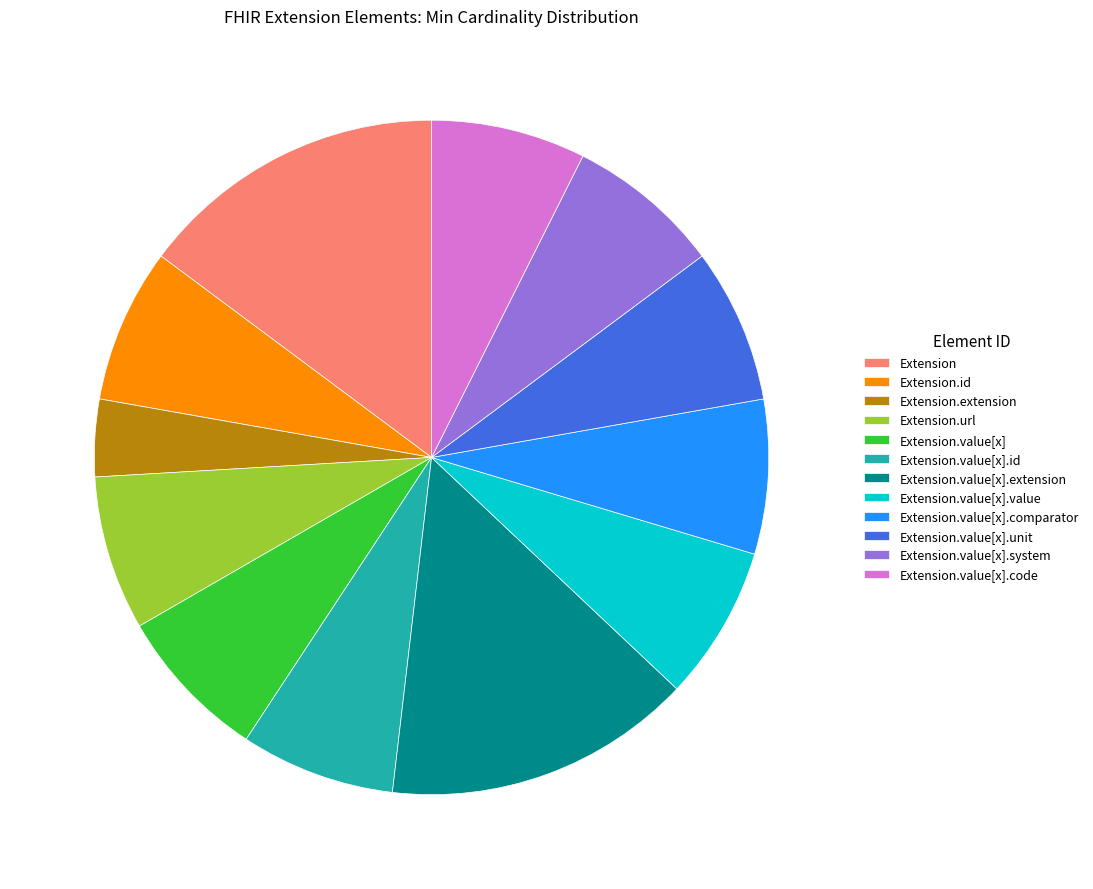

Is there any slice that represents more than half of the pie?

No